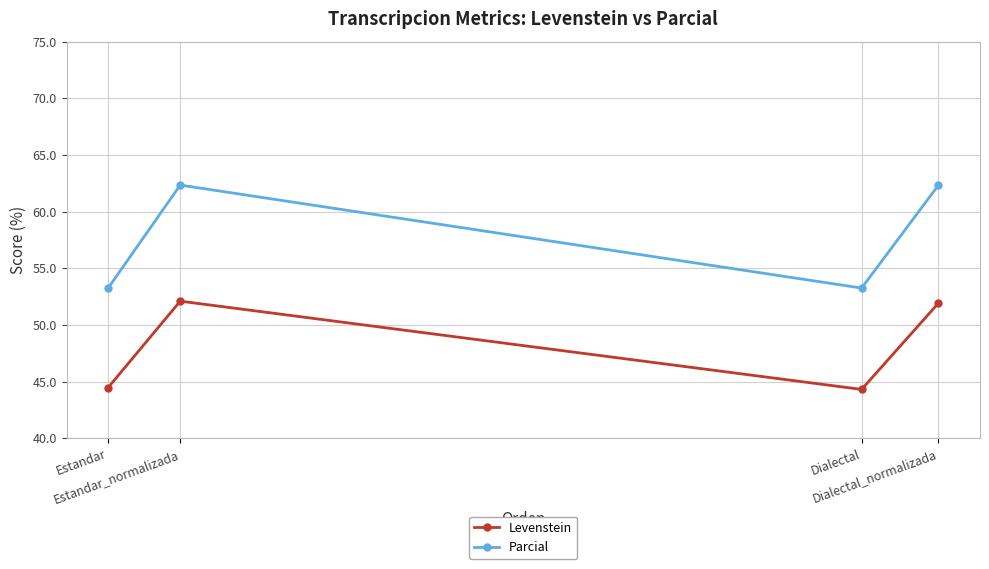

Is it true that Levenstein equals 44.3 at Dialectal?

True